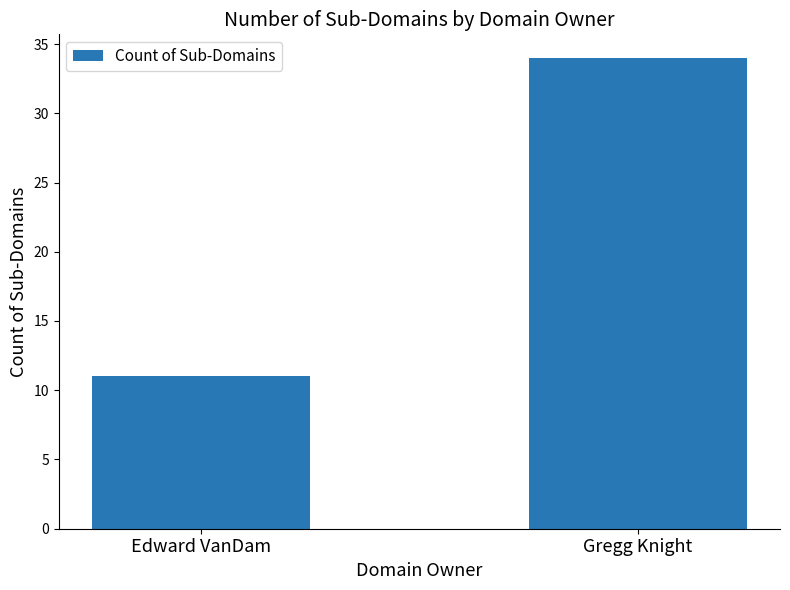

At which category does the chart reach its peak across all series?

Gregg Knight